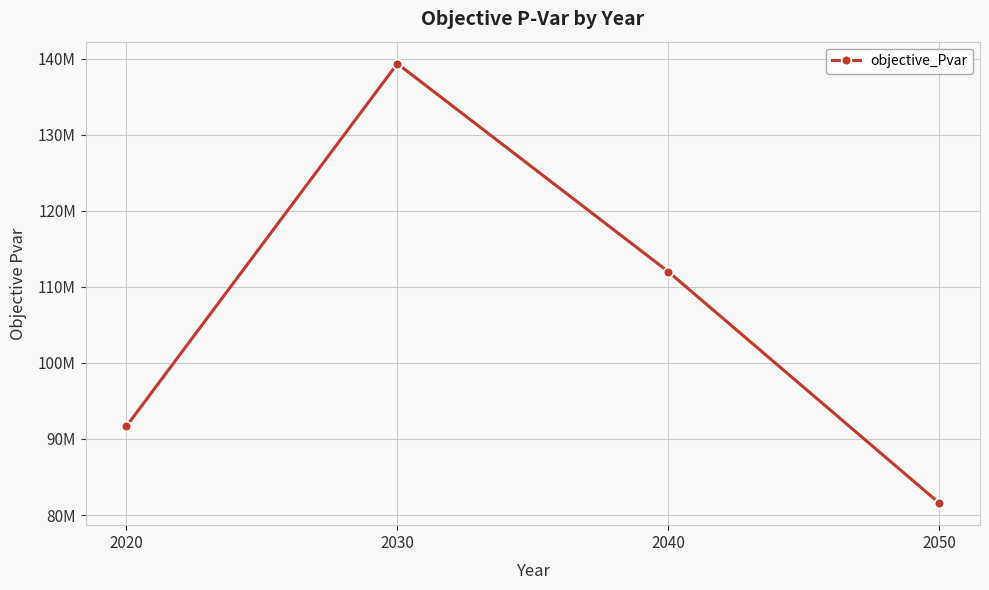

What is the sum of the values at 2030 and 2020?

231007541.1